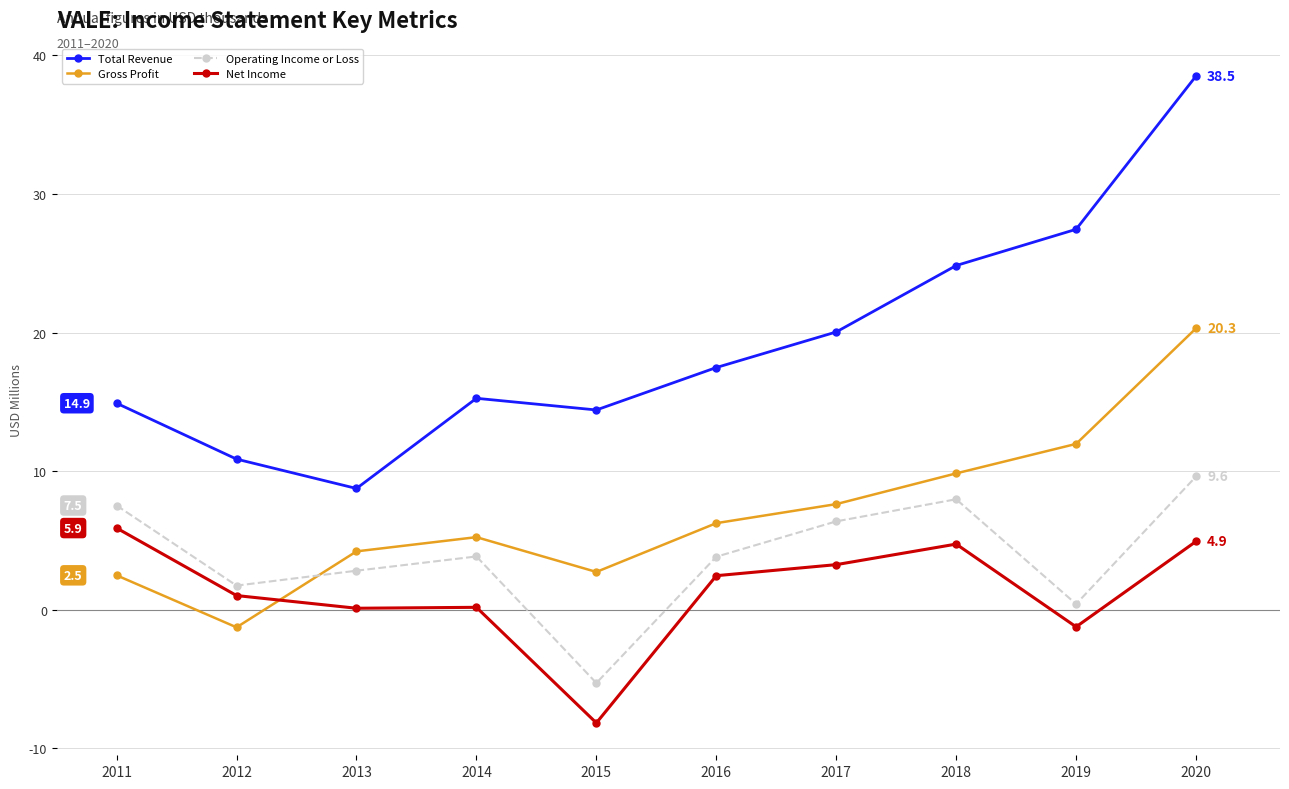

Is it true that Operating Income or Loss equals 4.2 at 2011?

False